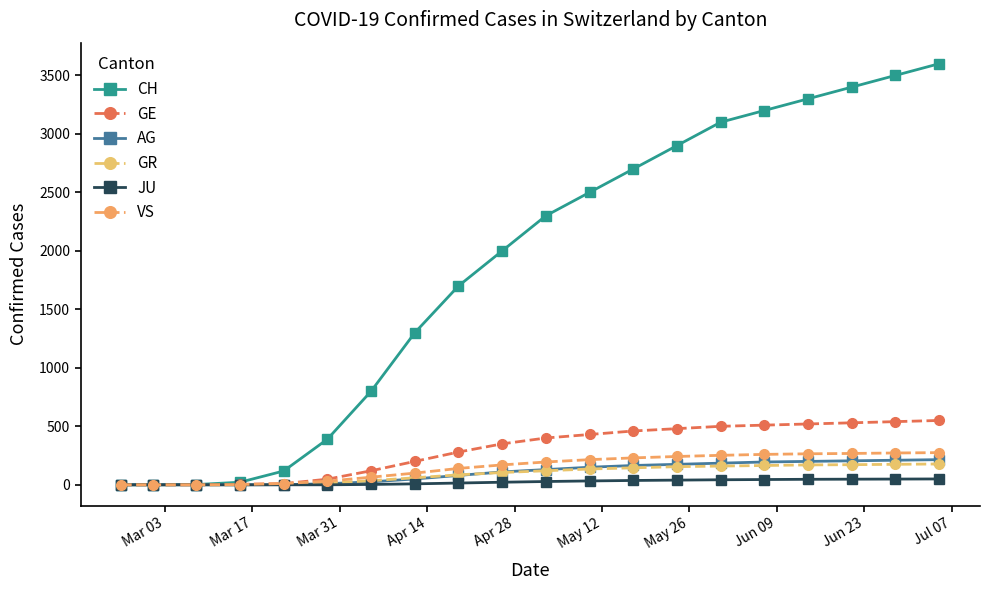

List the series in order of their peak value, lowest first.

JU, GR, AG, VS, GE, CH